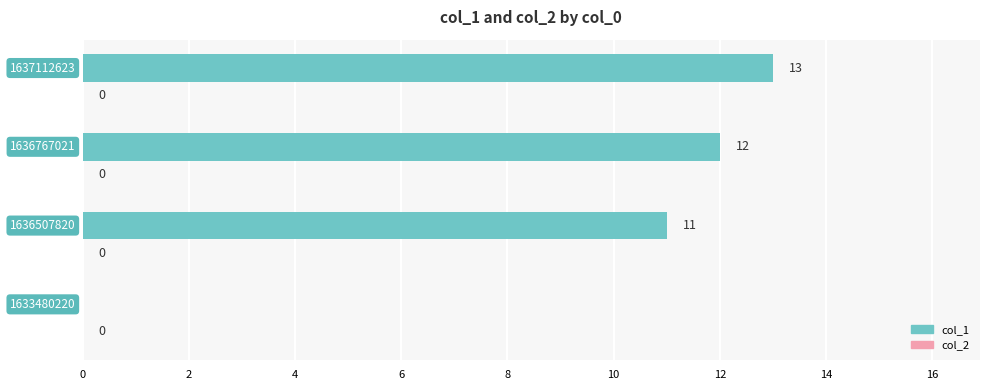

What is the maximum value shown in the chart?

13